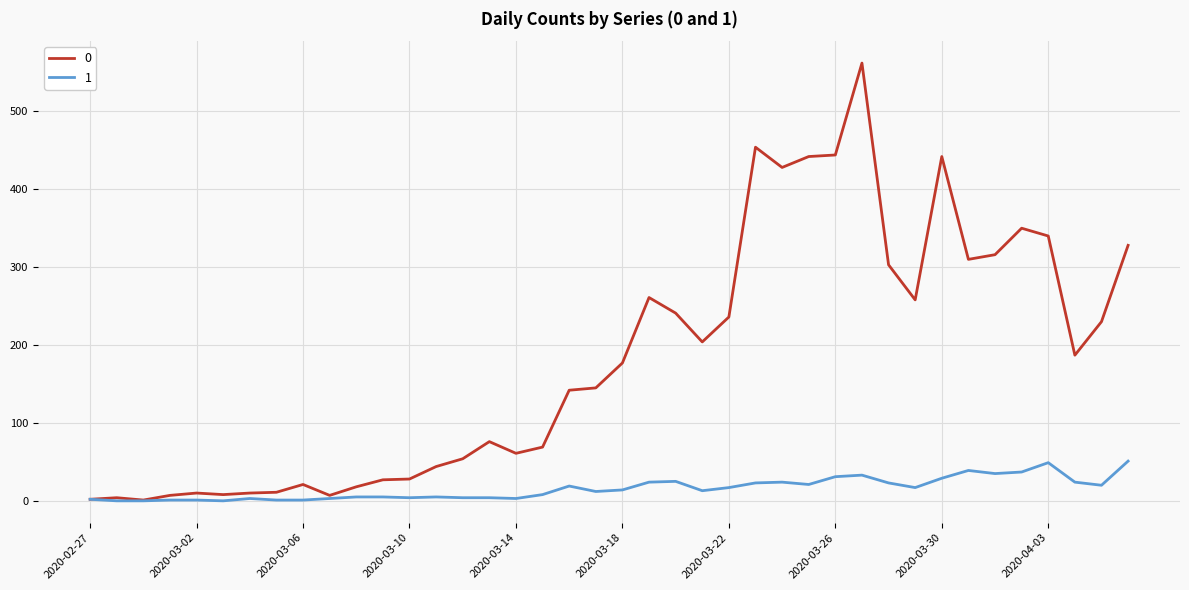

What are all the series names shown in the legend?

0, 1